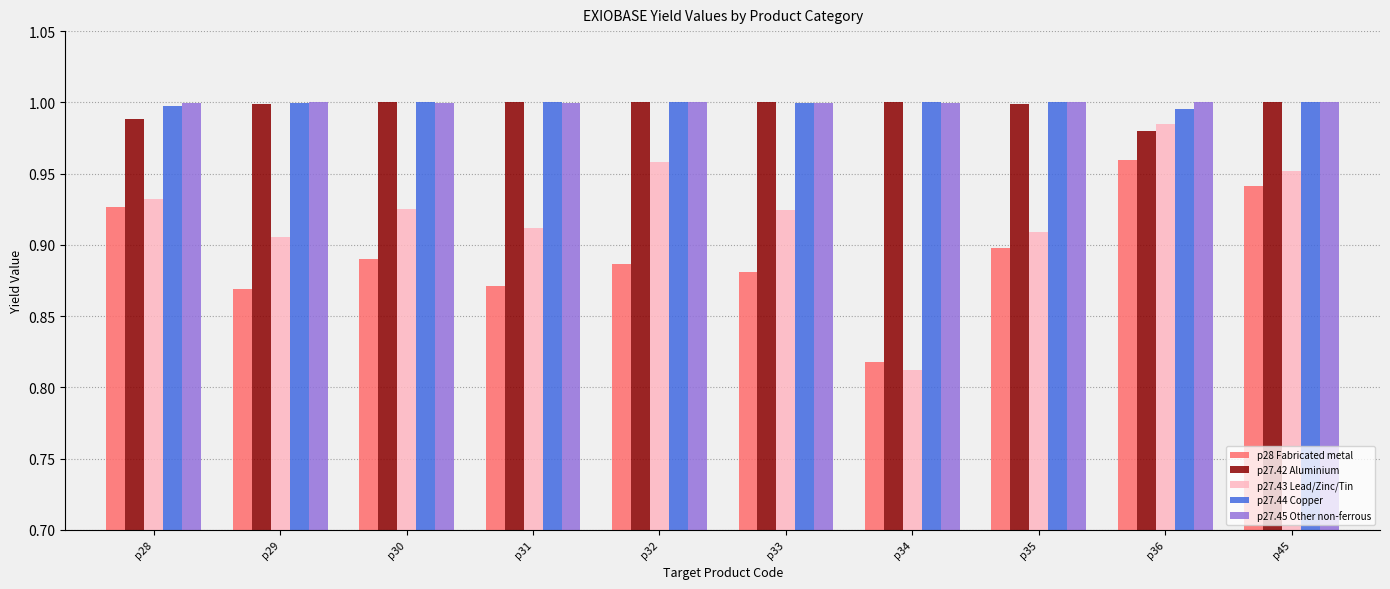

Which series has the widest spread of values?

p27.43 Lead/Zinc/Tin